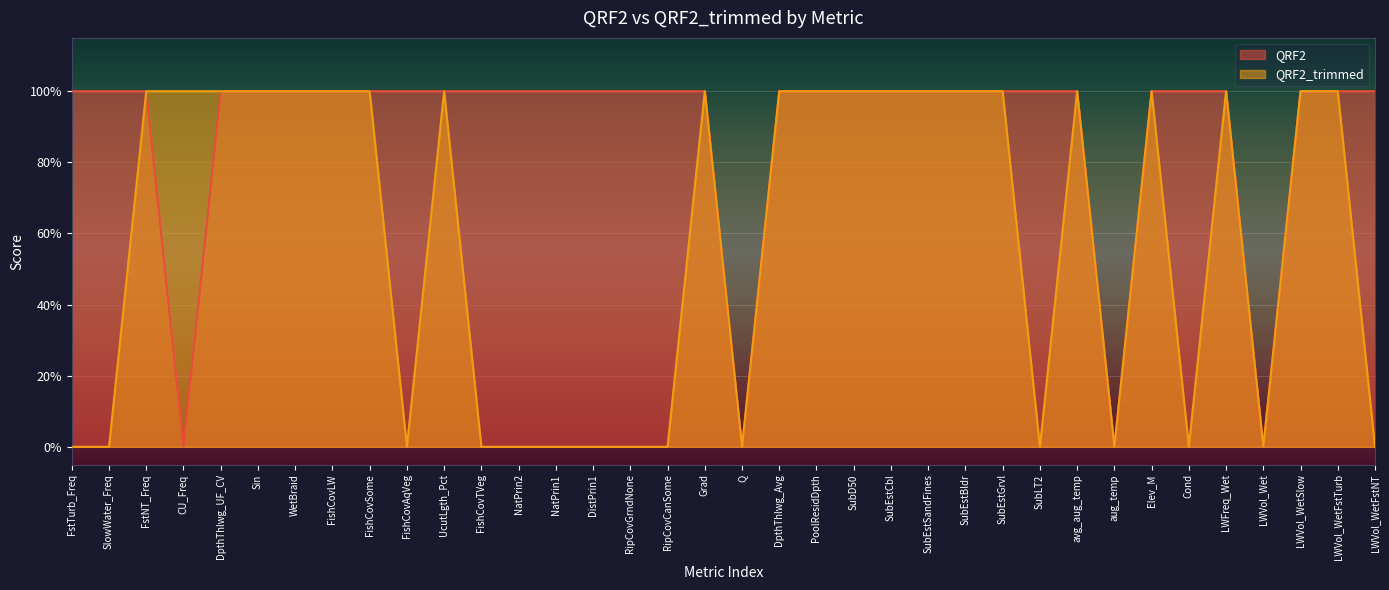

True or false: QRF2_trimmed and QRF2 cross at least once.

False